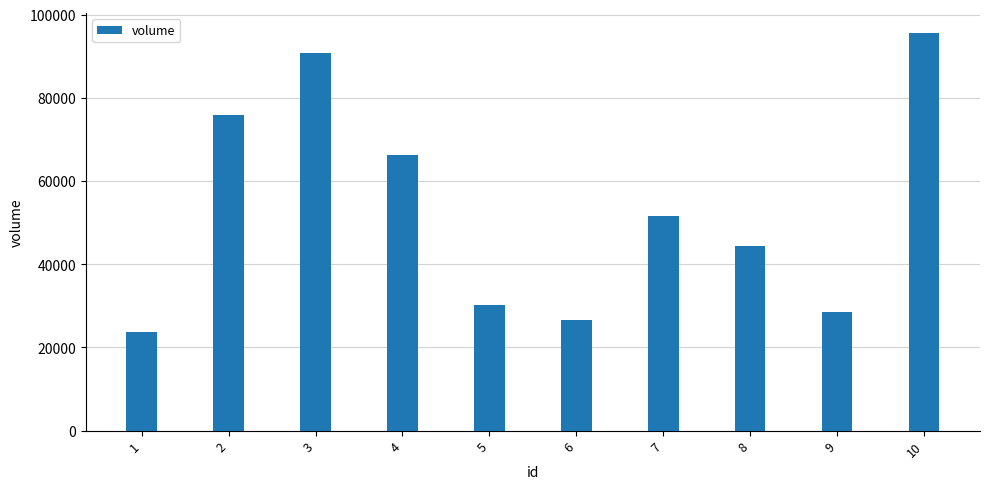

What is the value of the 5th bar from the left?

30135